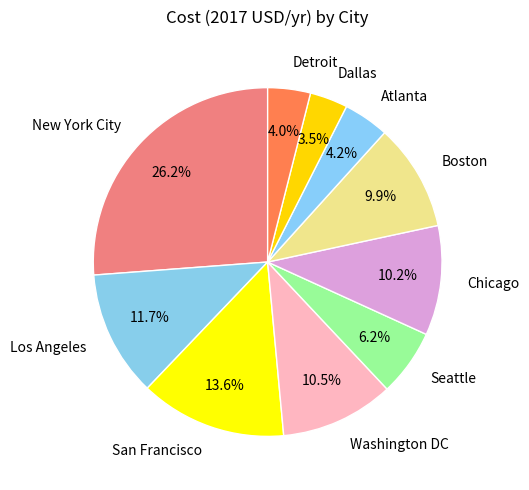

The Seattle slice represents 6% of the pie. True or false?

True